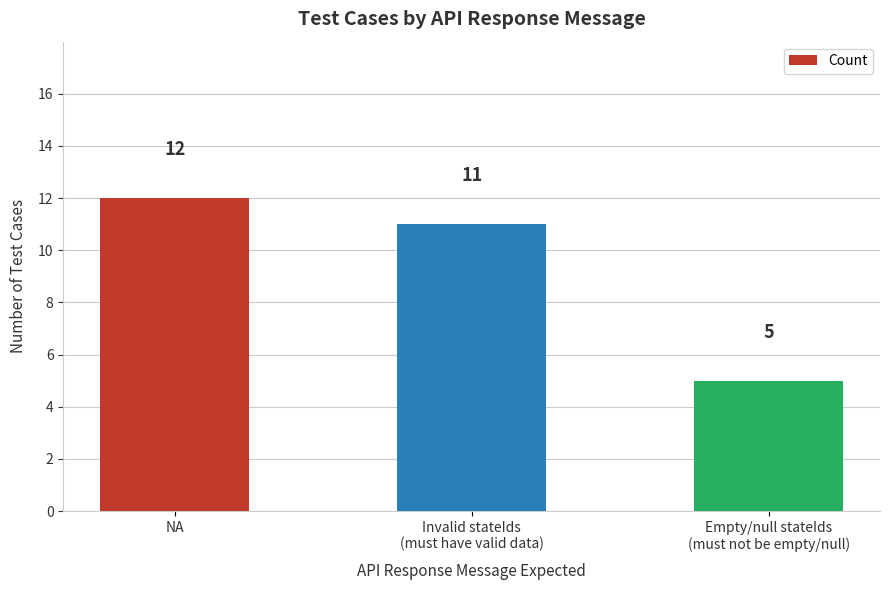

Reading left to right, what are all the values shown in this chart?

NA=12	Invalid stateIds
(must have valid data)=11	Empty/null stateIds
(must not be empty/null)=5